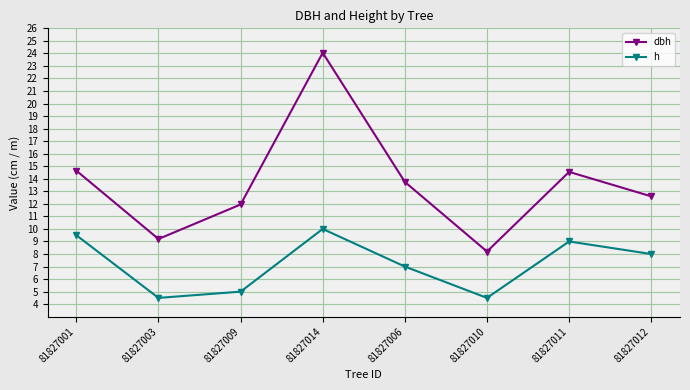

Is it true that dbh equals 11.9 at 81827009?

True